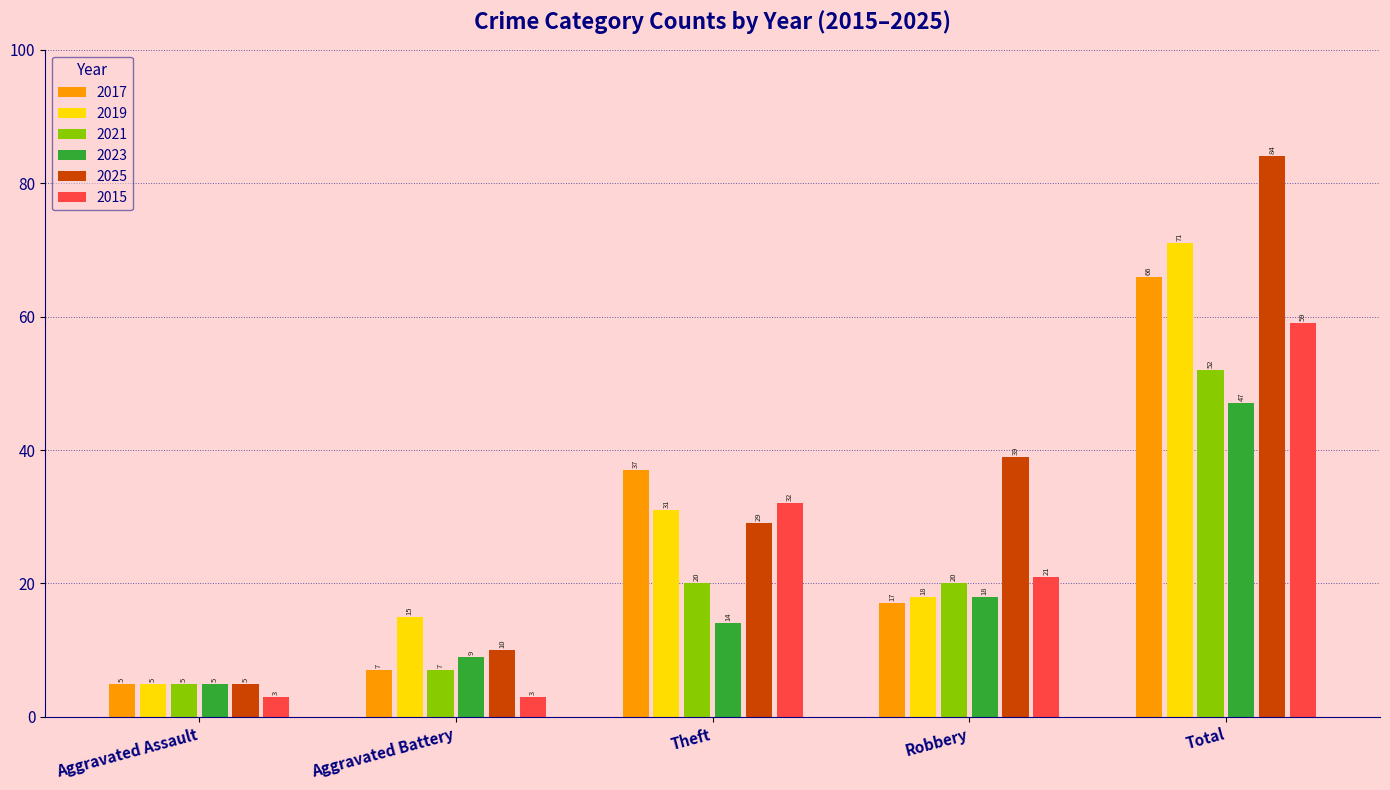

Which series has the largest range (max minus min)?

2025